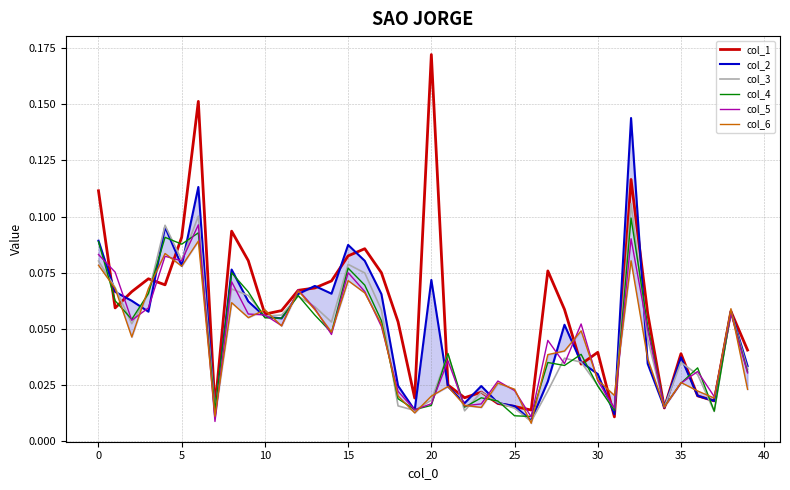

True or false: col_3 and col_4 intersect in this chart.

True